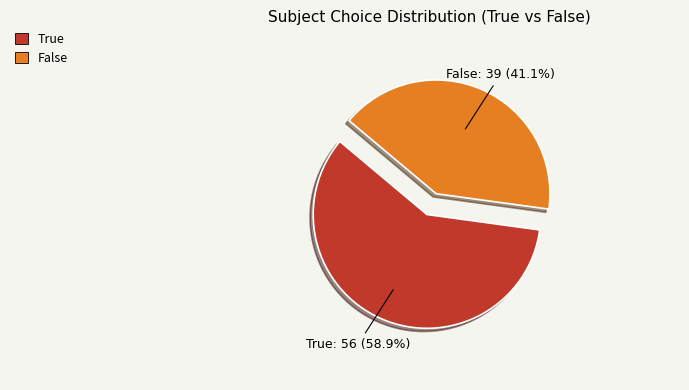

How many segments does this pie chart have?

2